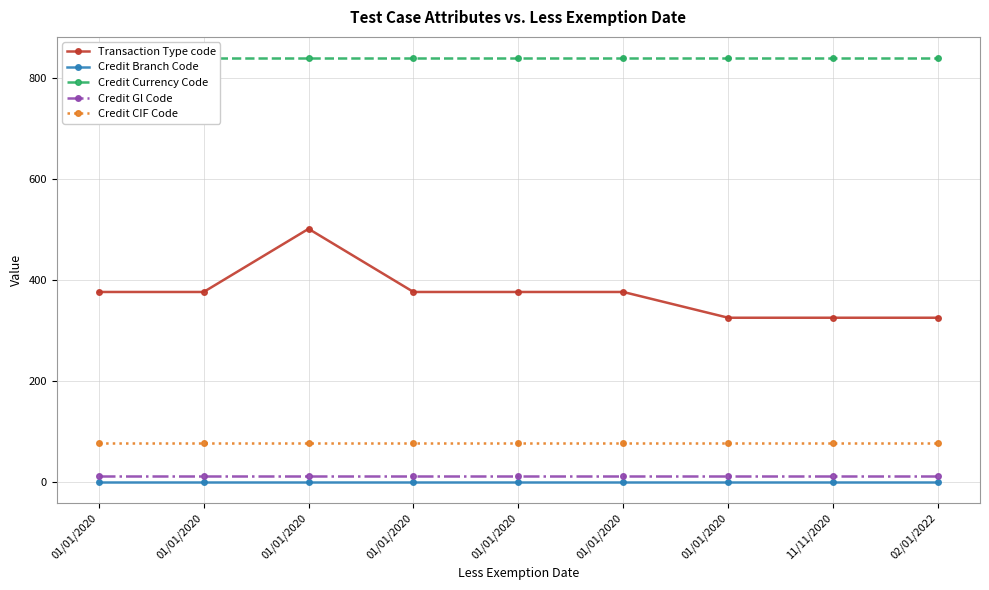

Which series changed the most between 11/11/2020 and 02/01/2022?

Transaction Type code